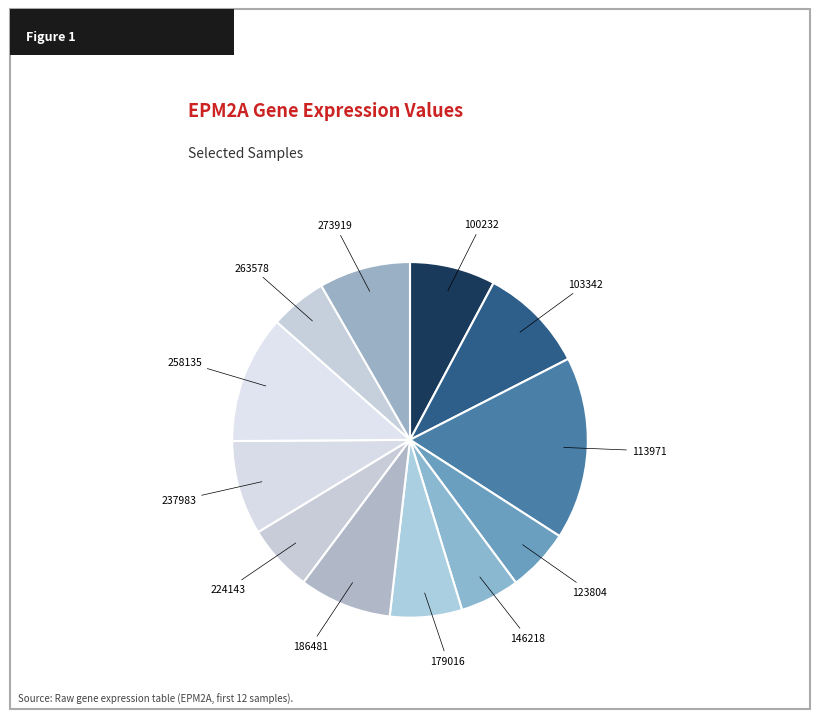

How many slices are in this pie chart?

12